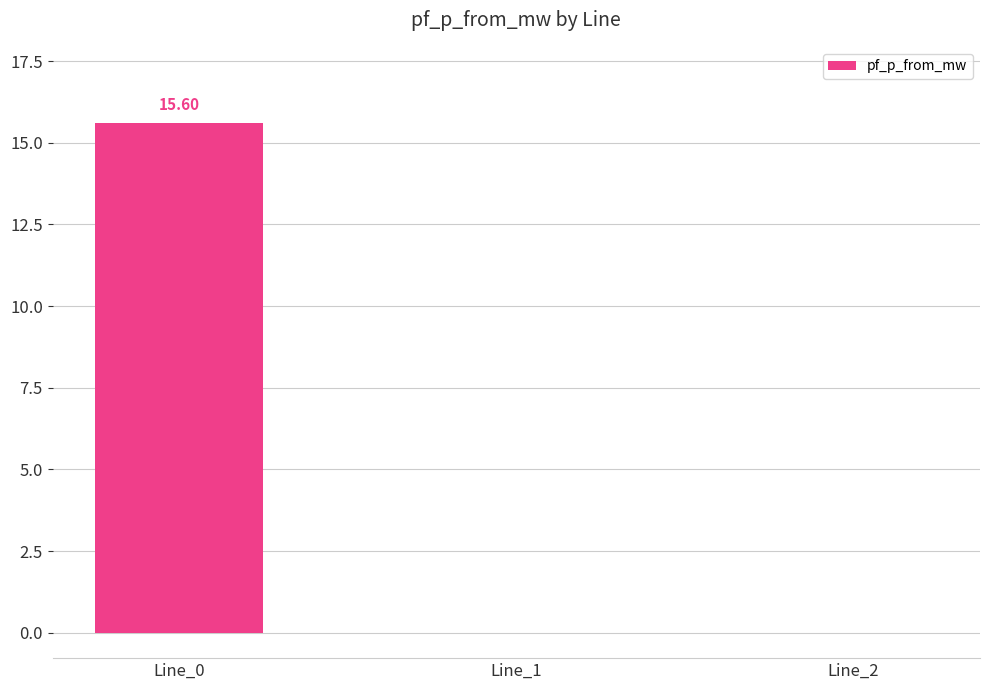

What is the sum of all values?

15.6